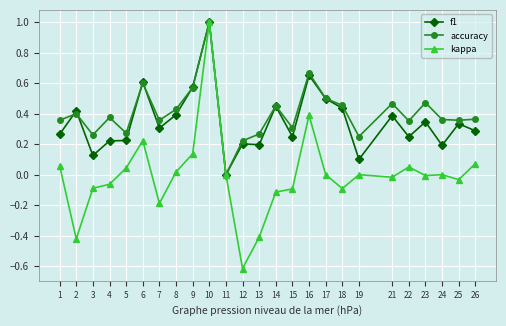

Is the value of kappa at 21 greater than the value of f1 at 1?

No